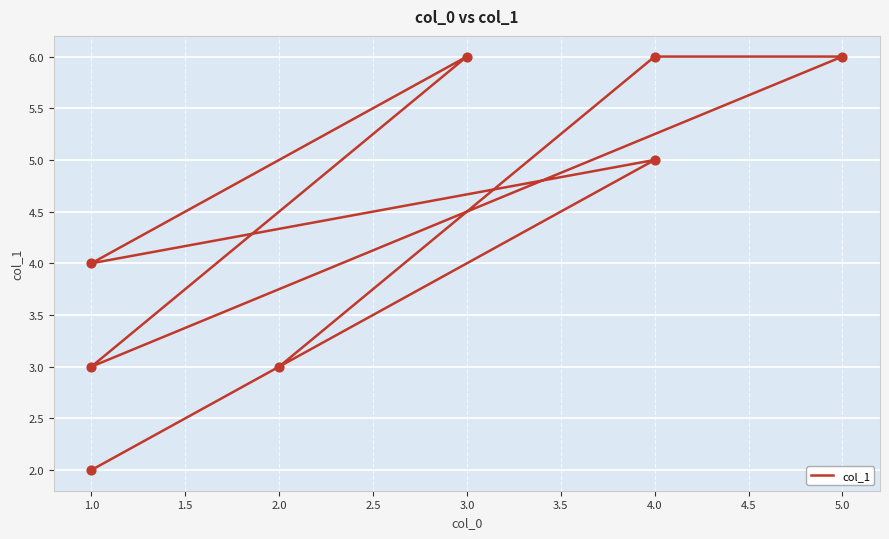

What is the ratio of the value at 4.0 to the value at 1.0?

1.5